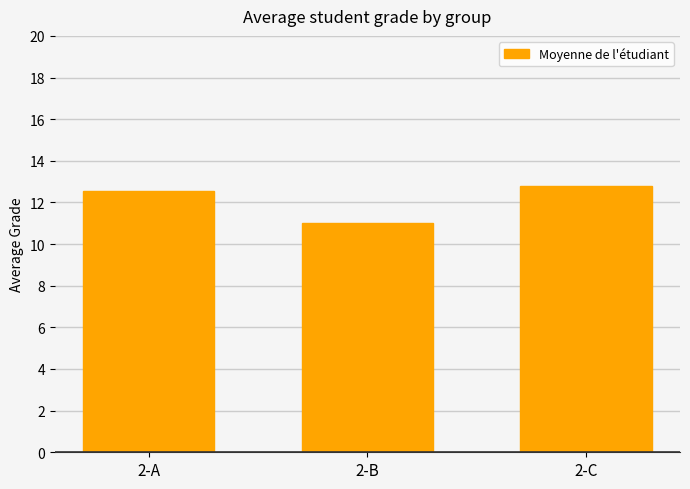

List the labels in order of value, smallest first.

2-B, 2-A, 2-C